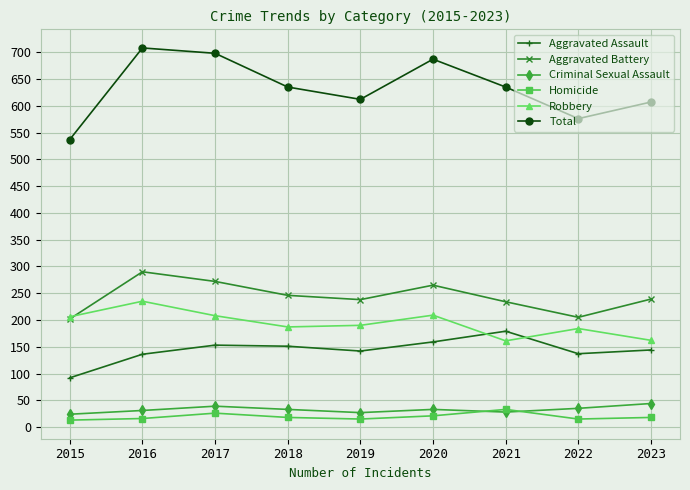

Is the value of Total at 2015 greater than the value of Homicide at 2020?

Yes